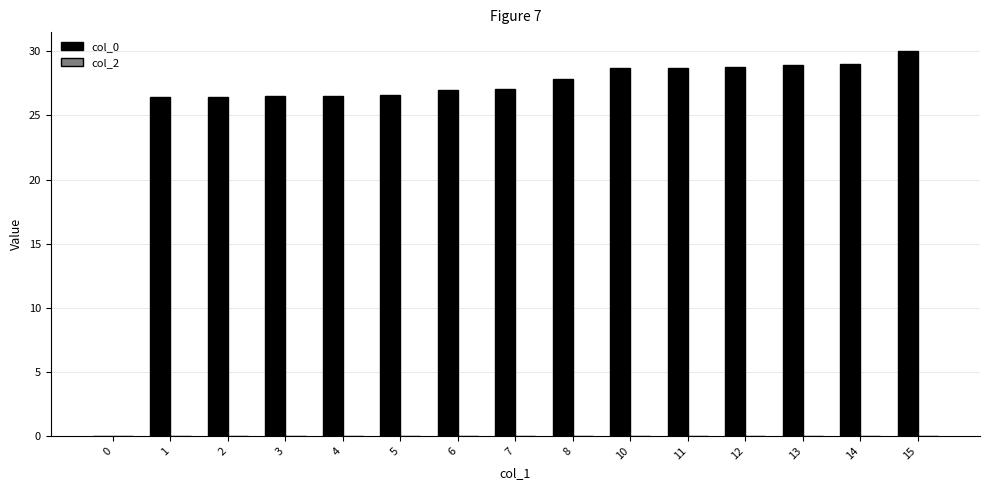

The chart shows a value of 27.9 at 8. True or false?

True